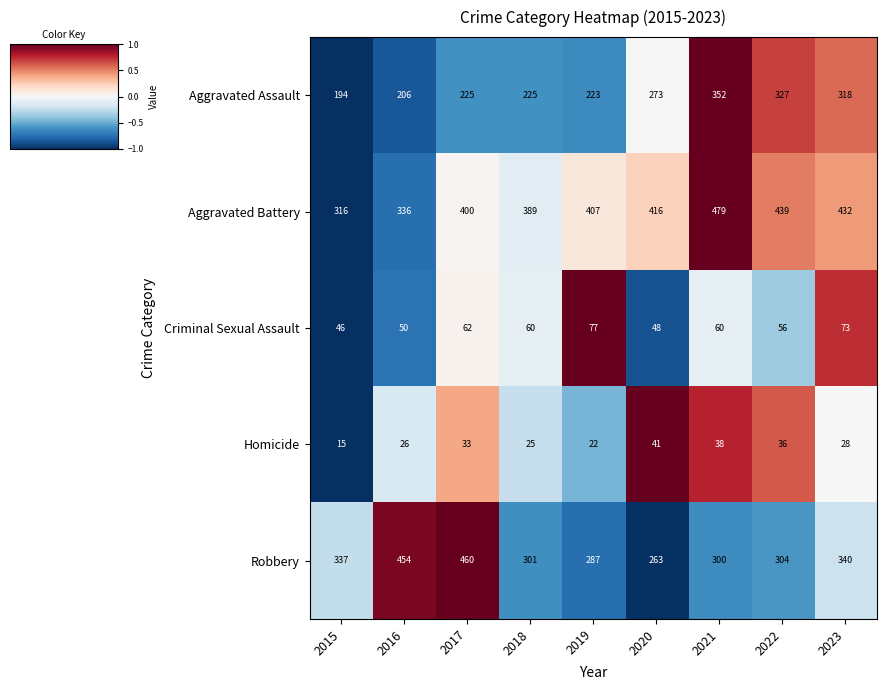

What is the difference between the Homicide values at 2019 and 2016?

4